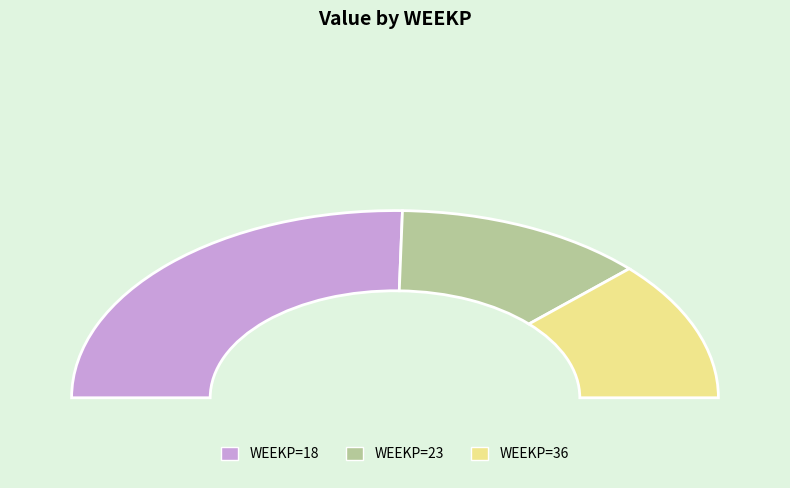

Is there a majority slice in this chart?

No